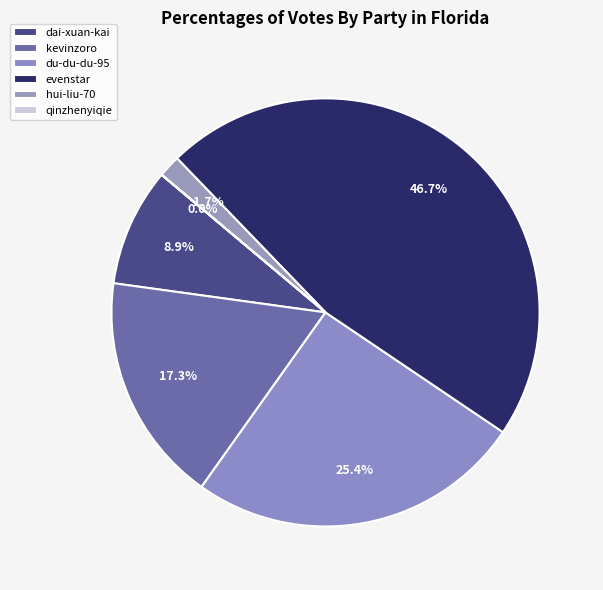

To the nearest percent, what is the difference between the largest and smallest slice percentages?

47%